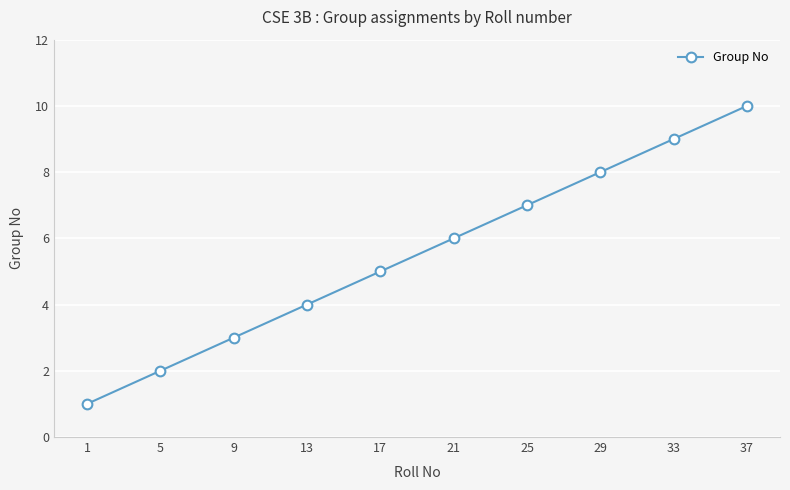

Rank the categories by value from lowest to highest.

1, 5, 9, 13, 17, 21, 25, 29, 33, 37